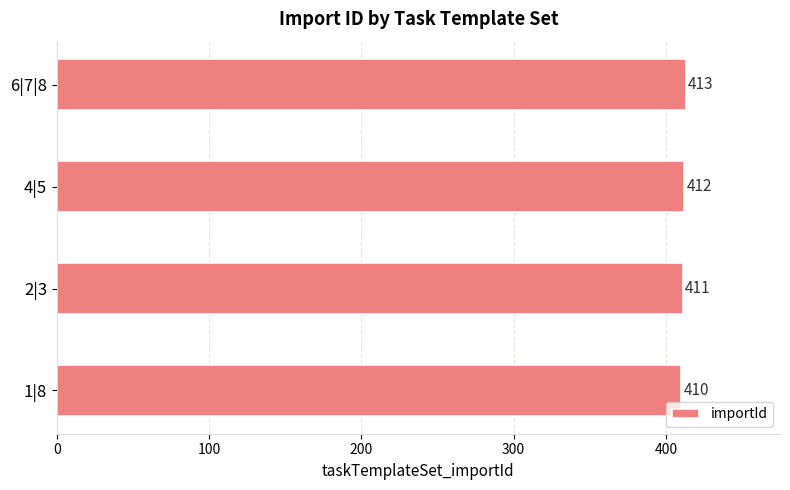

Where is the data nearest to the value 411?

2|3